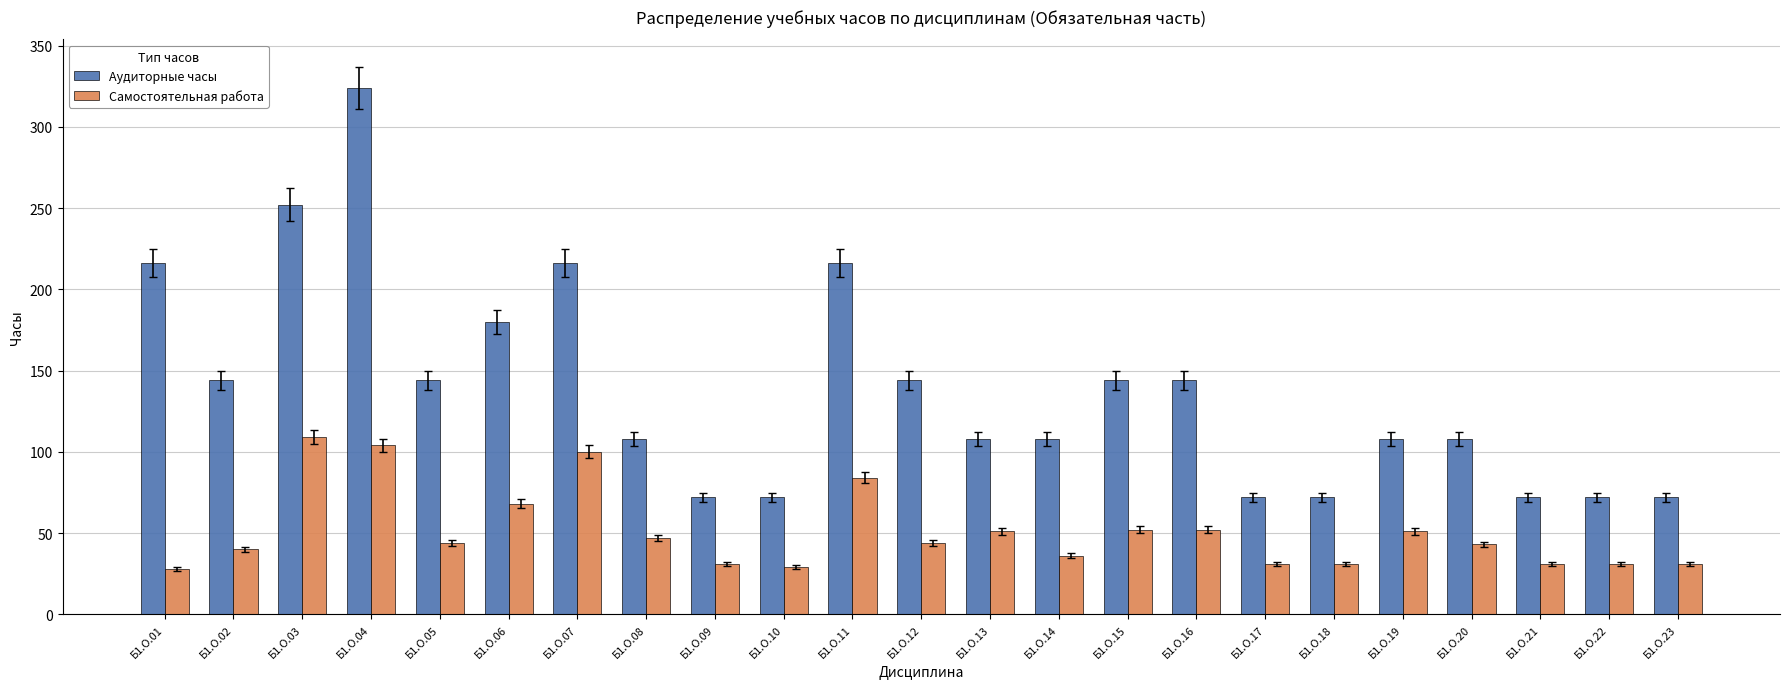

What are all the series names shown in the legend?

Аудиторные часы, Самостоятельная работа